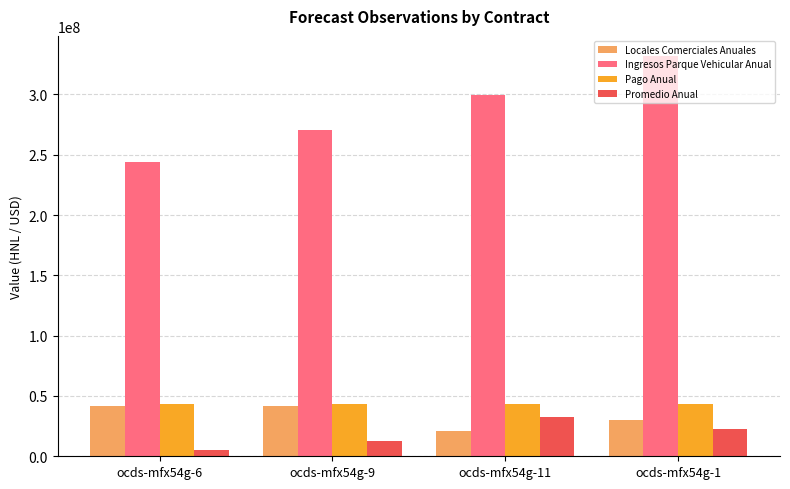

At how many categories does at least one series exceed 6634863?

4